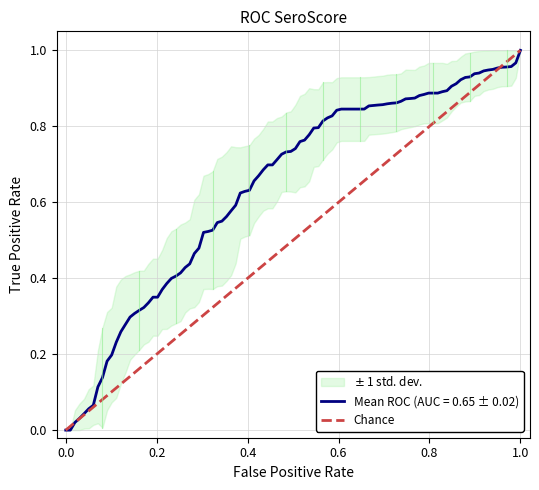

The chart shows a value of 1 at 0.0. True or false?

False